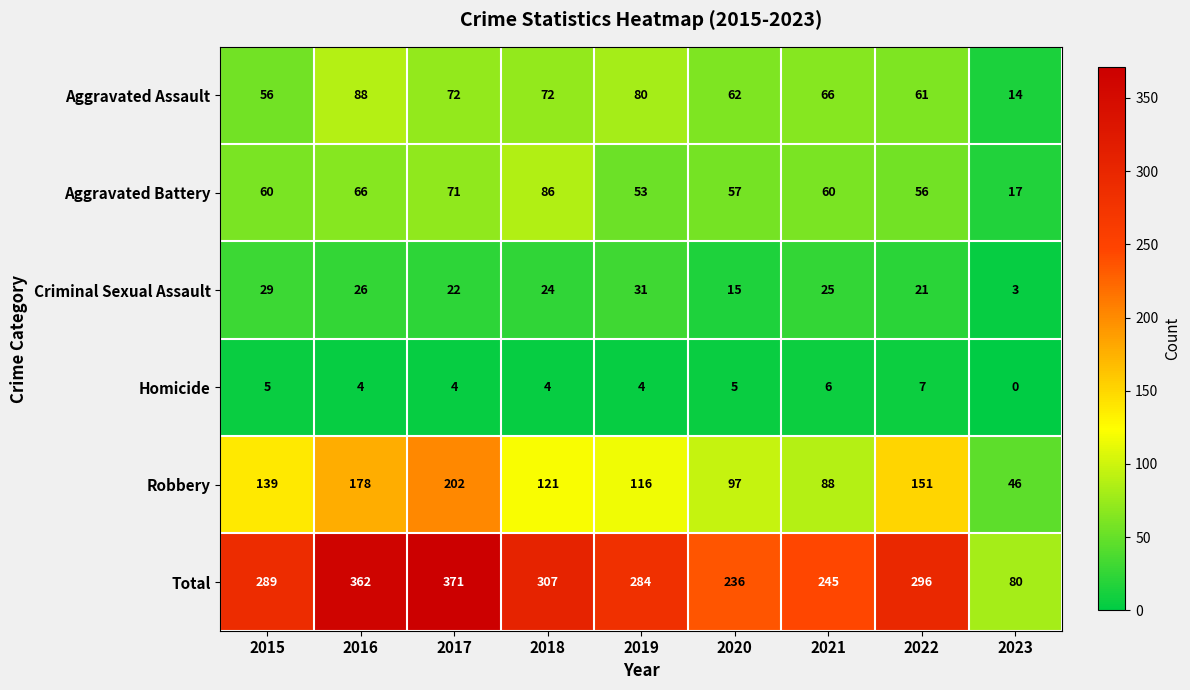

Rank the series at 2020 from lowest to highest value.

Homicide, Criminal Sexual Assault, Aggravated Battery, Aggravated Assault, Robbery, Total